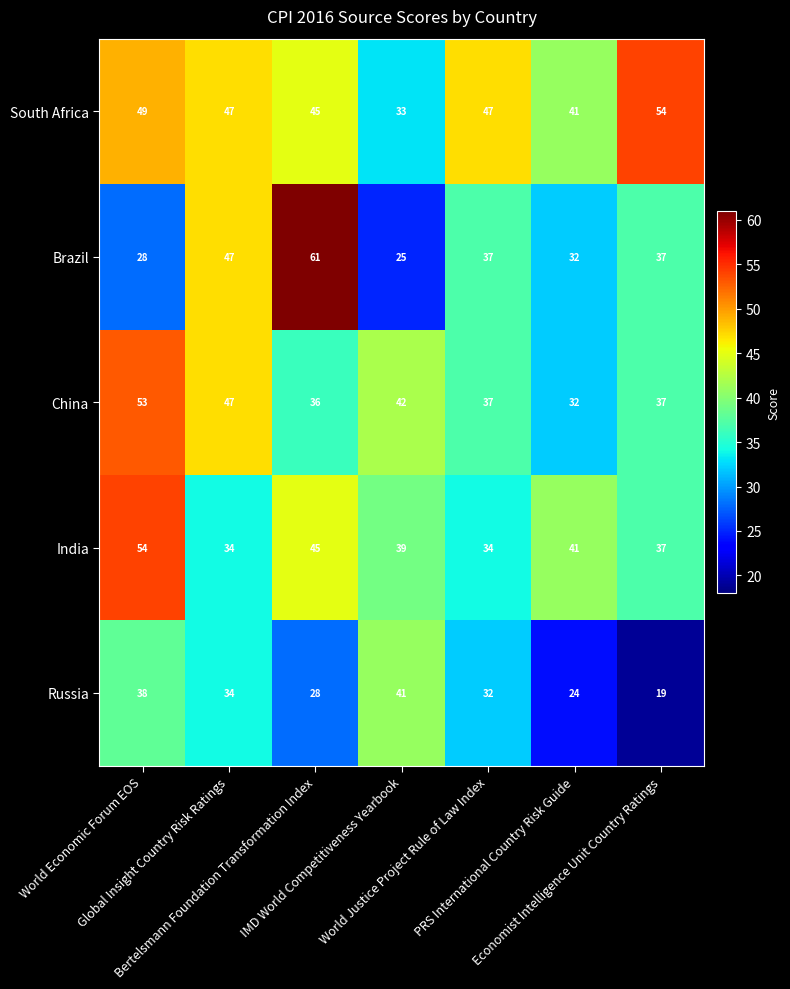

Which series has the largest range (max minus min)?

Brazil